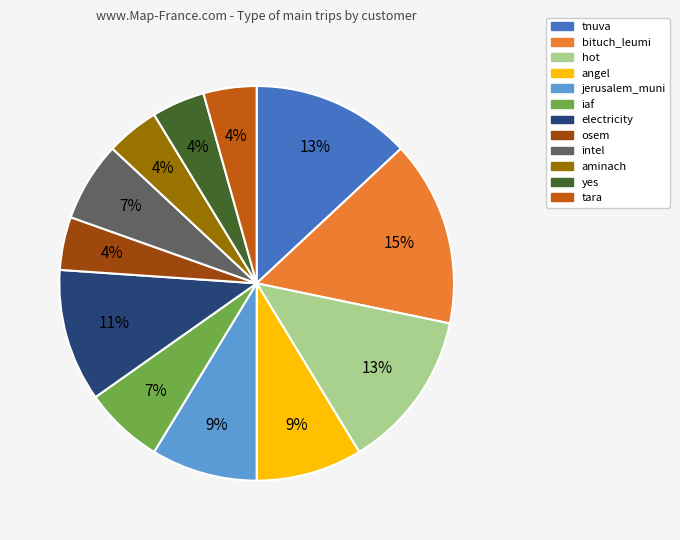

Does electricity account for over 50% of the chart?

No